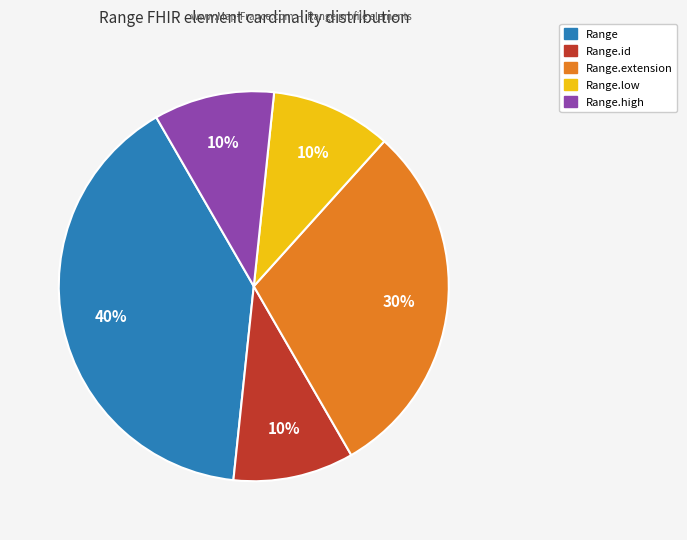

How many slices are in this pie chart?

5